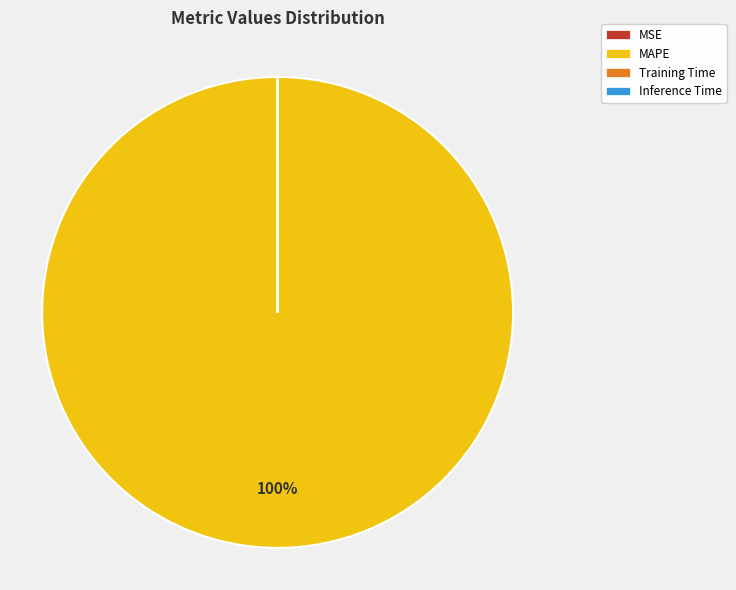

Which slice represents more than half of the pie?

MAPE